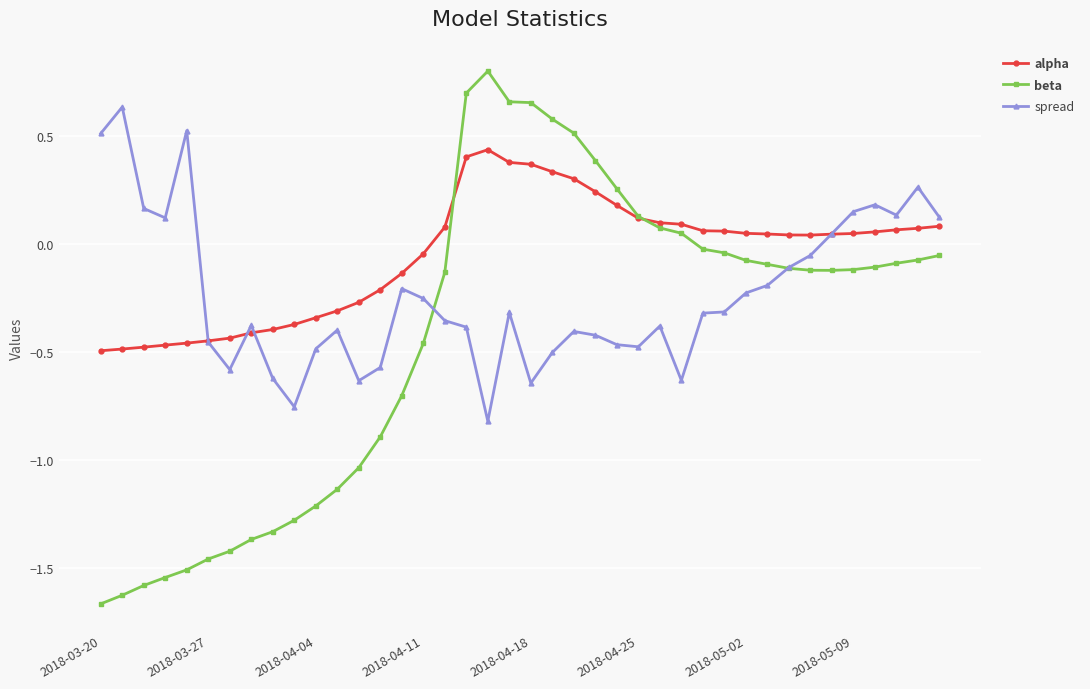

After their last crossing, which series has the higher values: alpha or spread?

spread